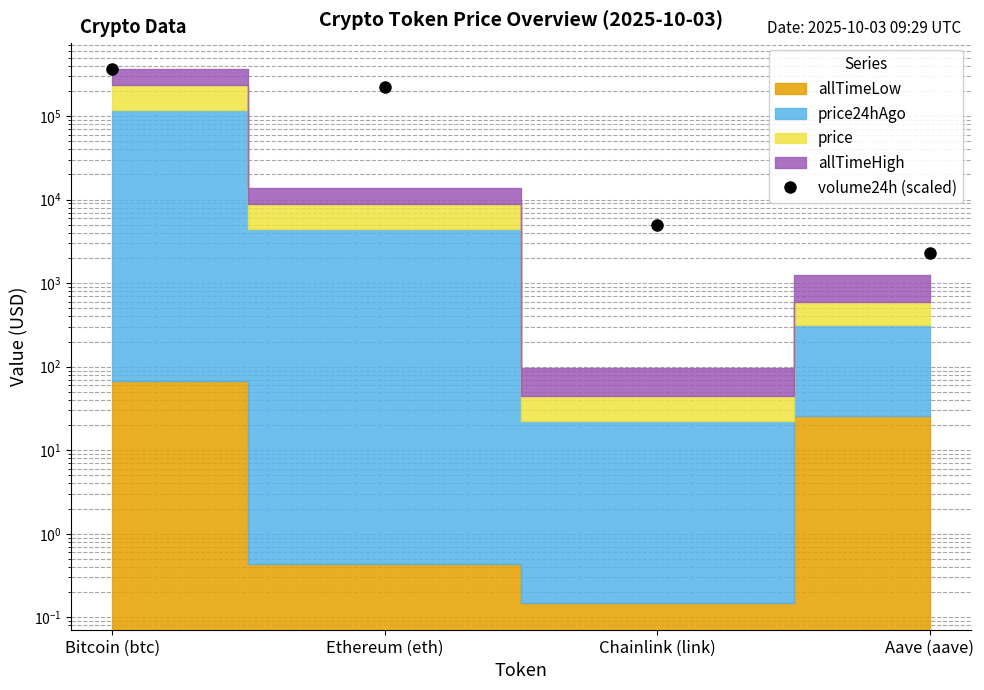

At which category does the chart reach its peak across all series?

Bitcoin (btc)